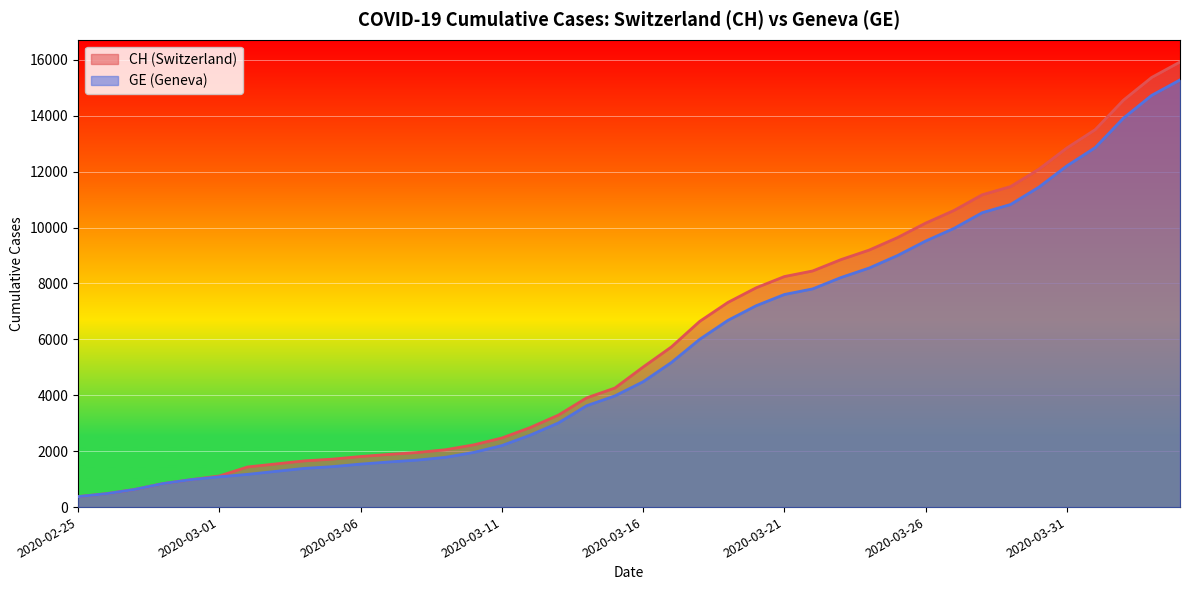

True or false: GE and CH cross at least once.

False